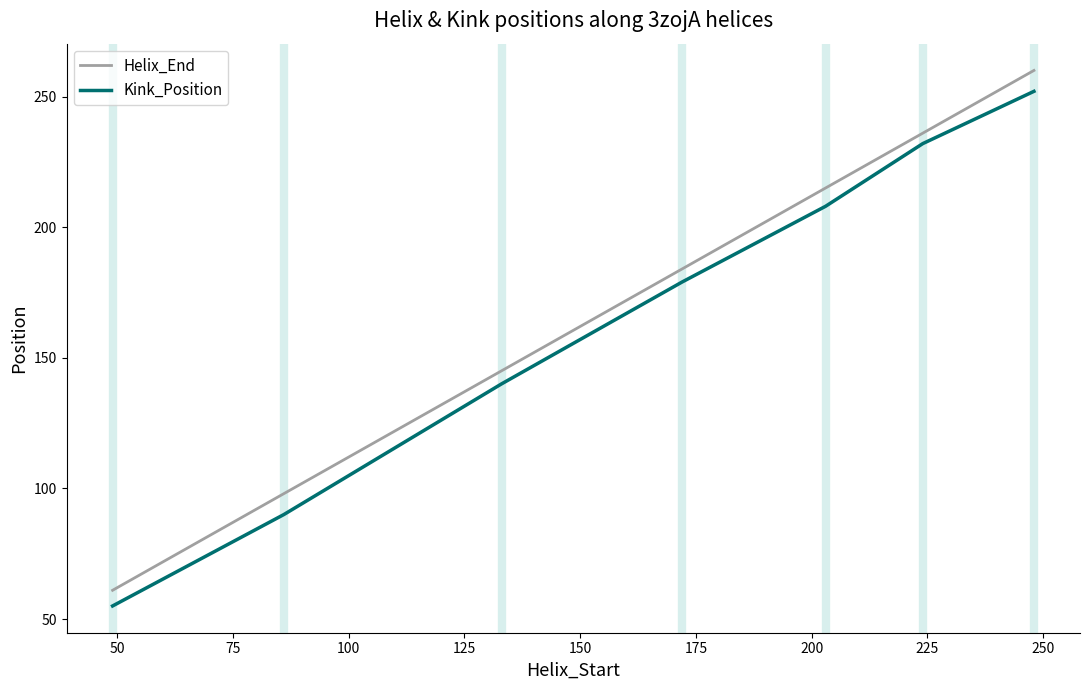

How many values in the Helix_End series are below 184?

3